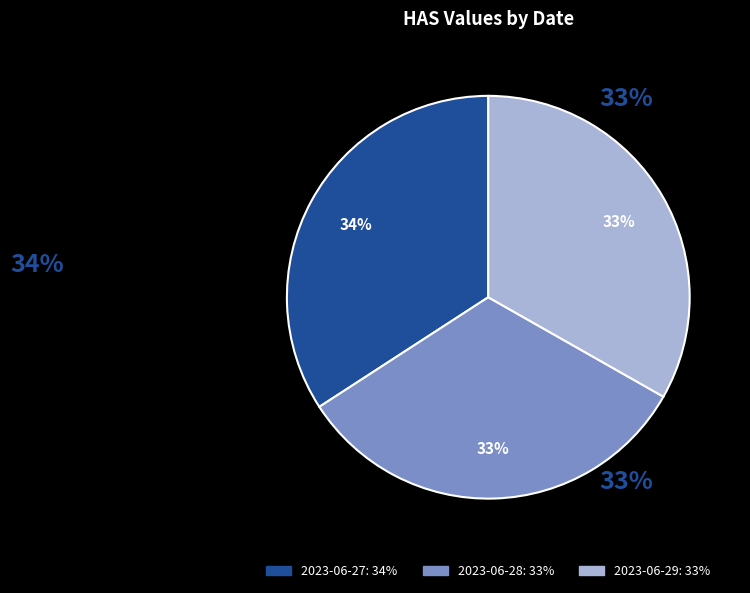

Between 2023-06-27 and 2023-06-28, which is larger?

2023-06-27